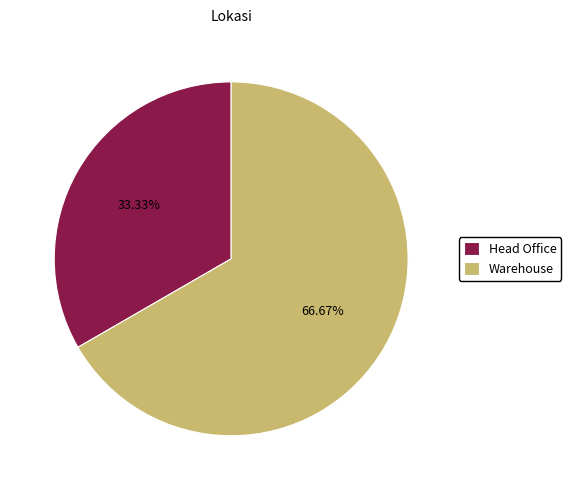

What is the majority slice?

Warehouse